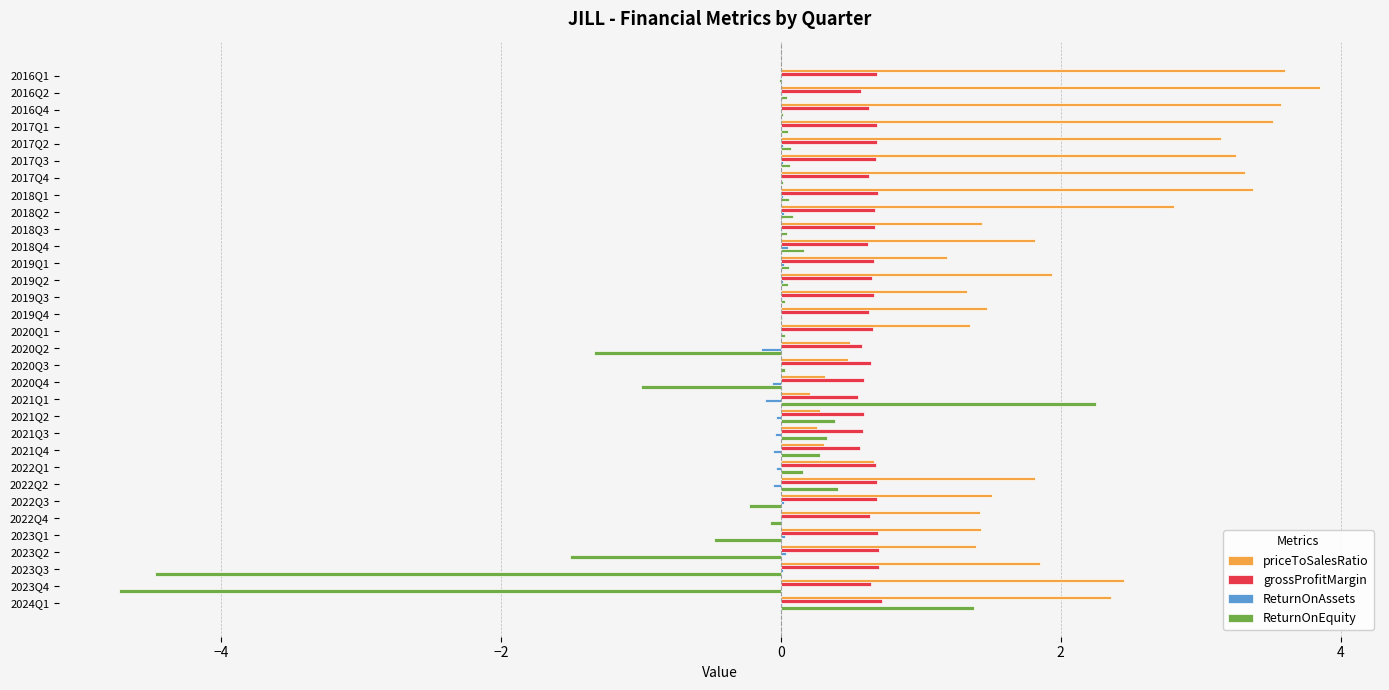

What is the highest value of the priceToSalesRatio series?

3.9